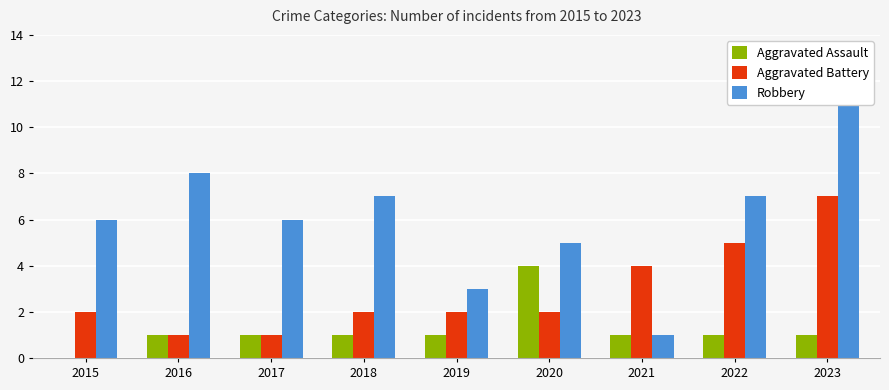

List the series in order of their peak value, lowest first.

Aggravated Assault, Aggravated Battery, Robbery